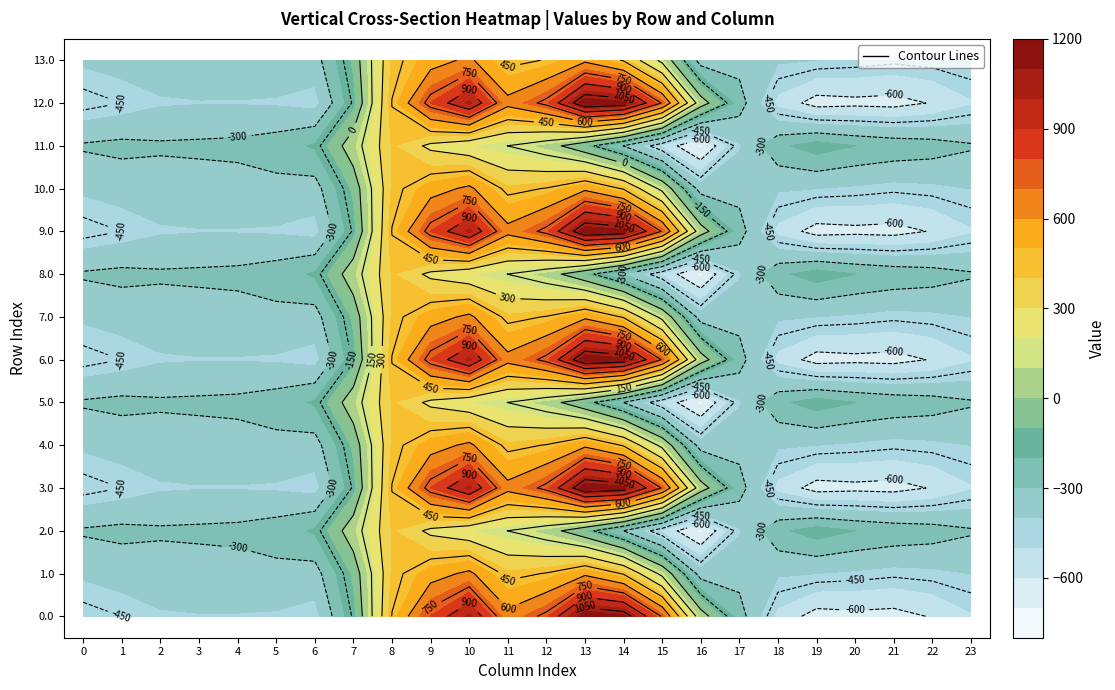

Is the value of 8.0 at 20 greater than the value of 2.0 at 21?

Yes